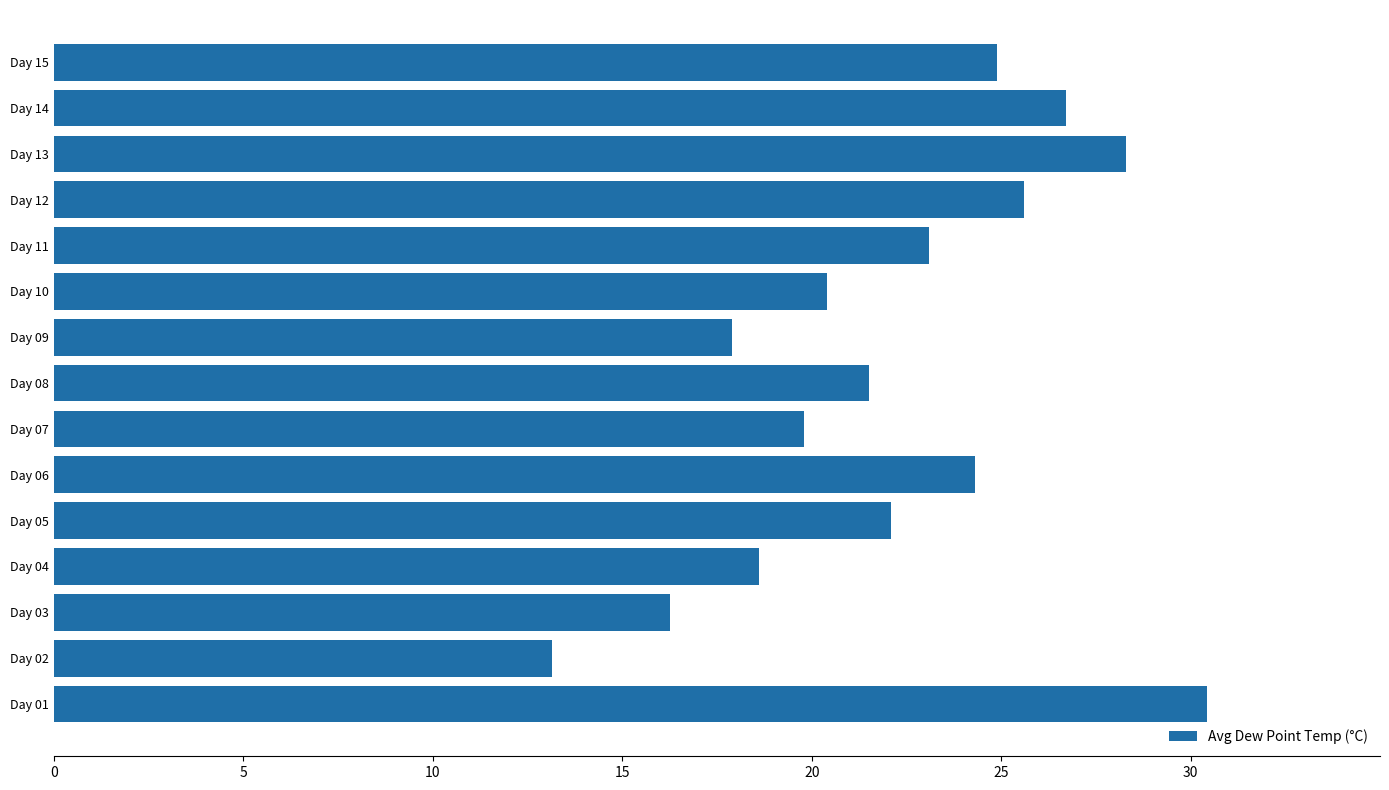

What is the approximate value at Day 01?

30.4